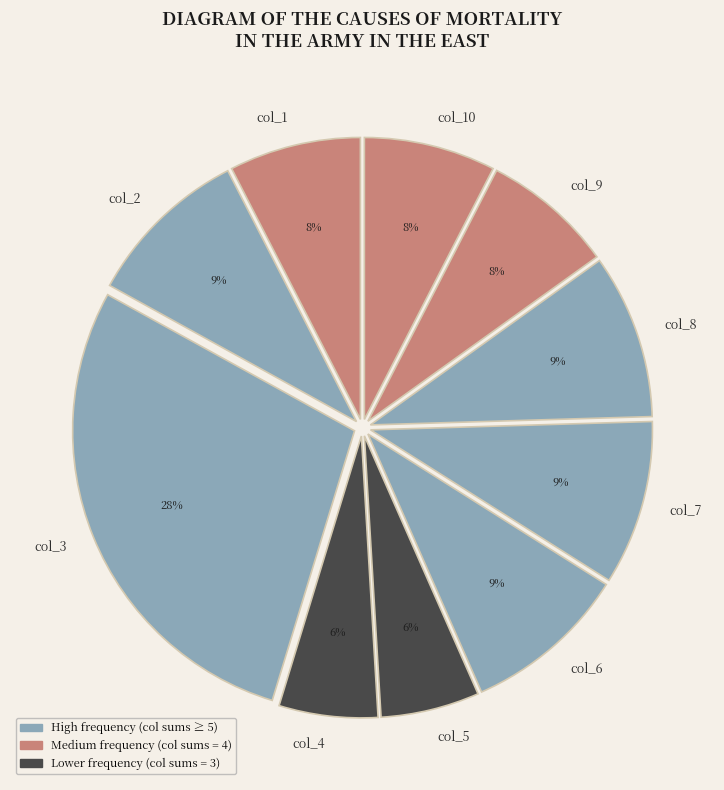

The col_5 slice represents 6% of the pie. True or false?

True